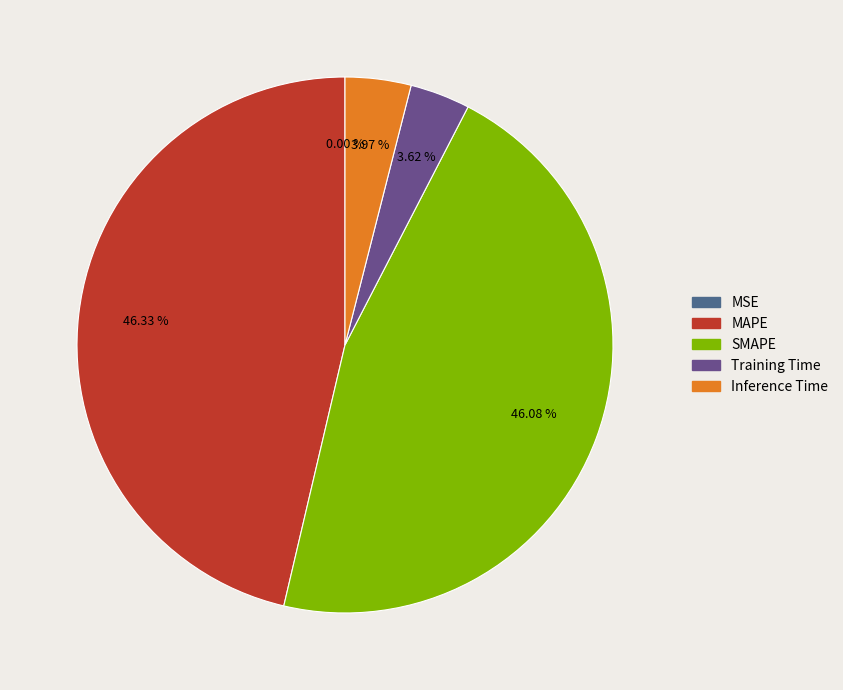

Combined, do Inference Time and Training Time account for over 50%?

No